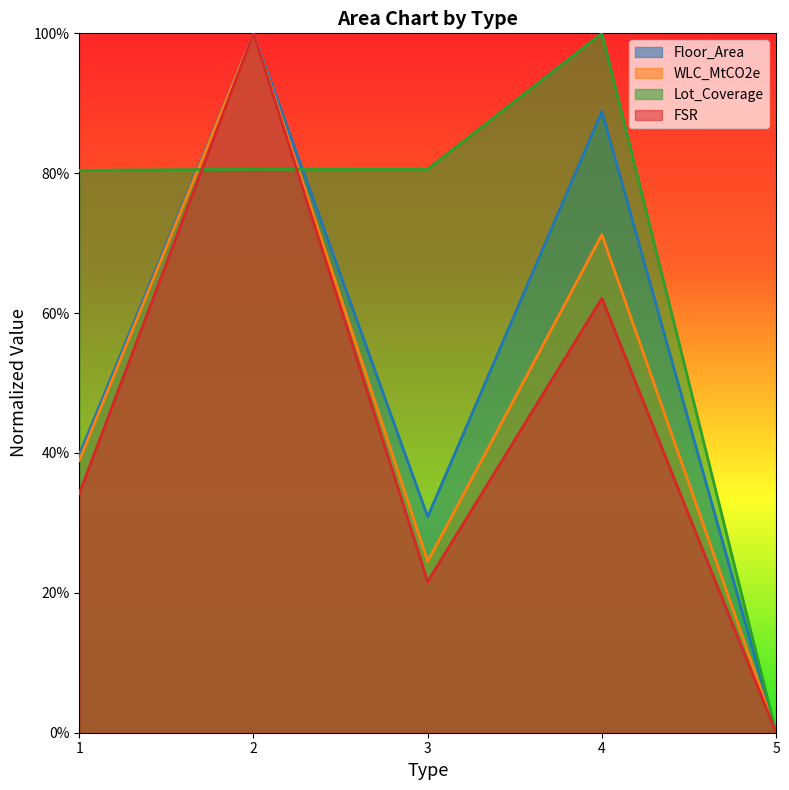

Rank the series at 5 from lowest to highest value.

Floor_Area, WLC_MtCO2e, Lot_Coverage, FSR